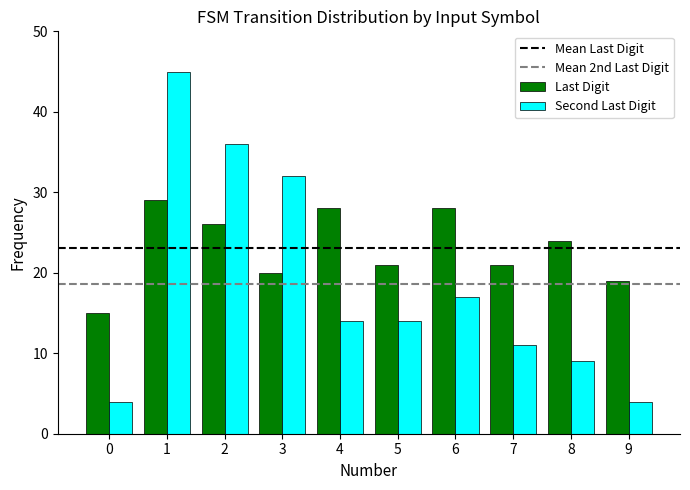

Reading left to right, transcribe all the data shown in this chart.

Last Digit: 15	29	26	20	28	21	28	21	24	19
Second Last Digit: 4	45	36	32	14	14	17	11	9	4